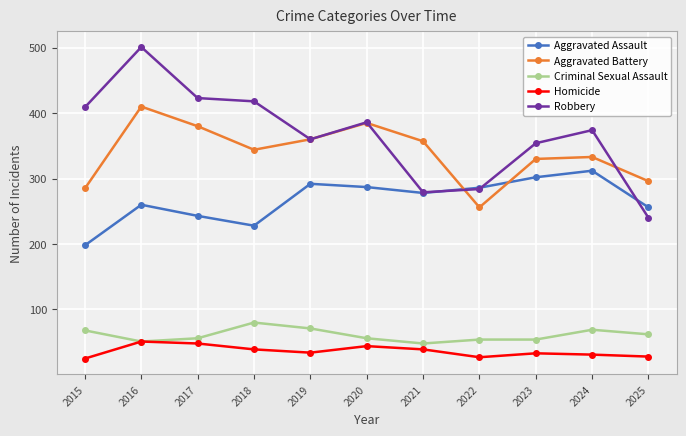

How many interior local peaks does the Robbery series have?

3